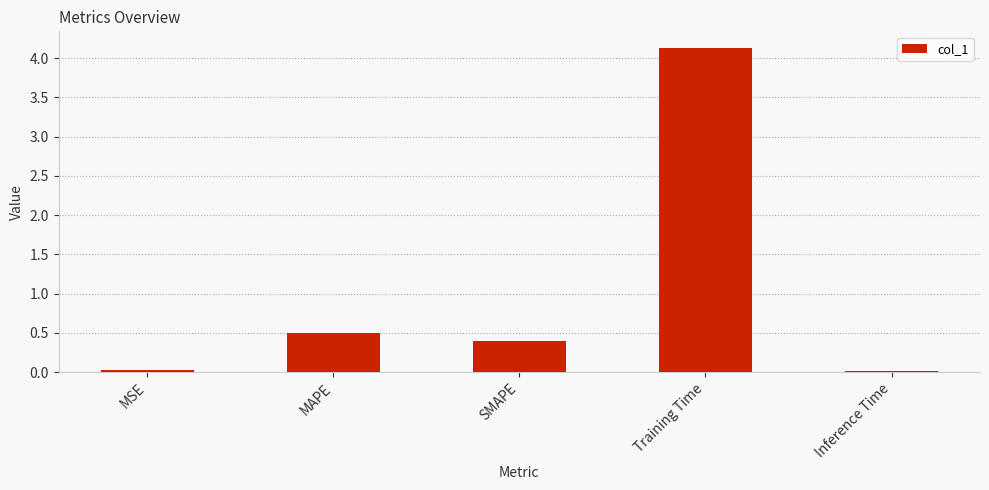

What is the difference between the maximum and second lowest values?

4.1